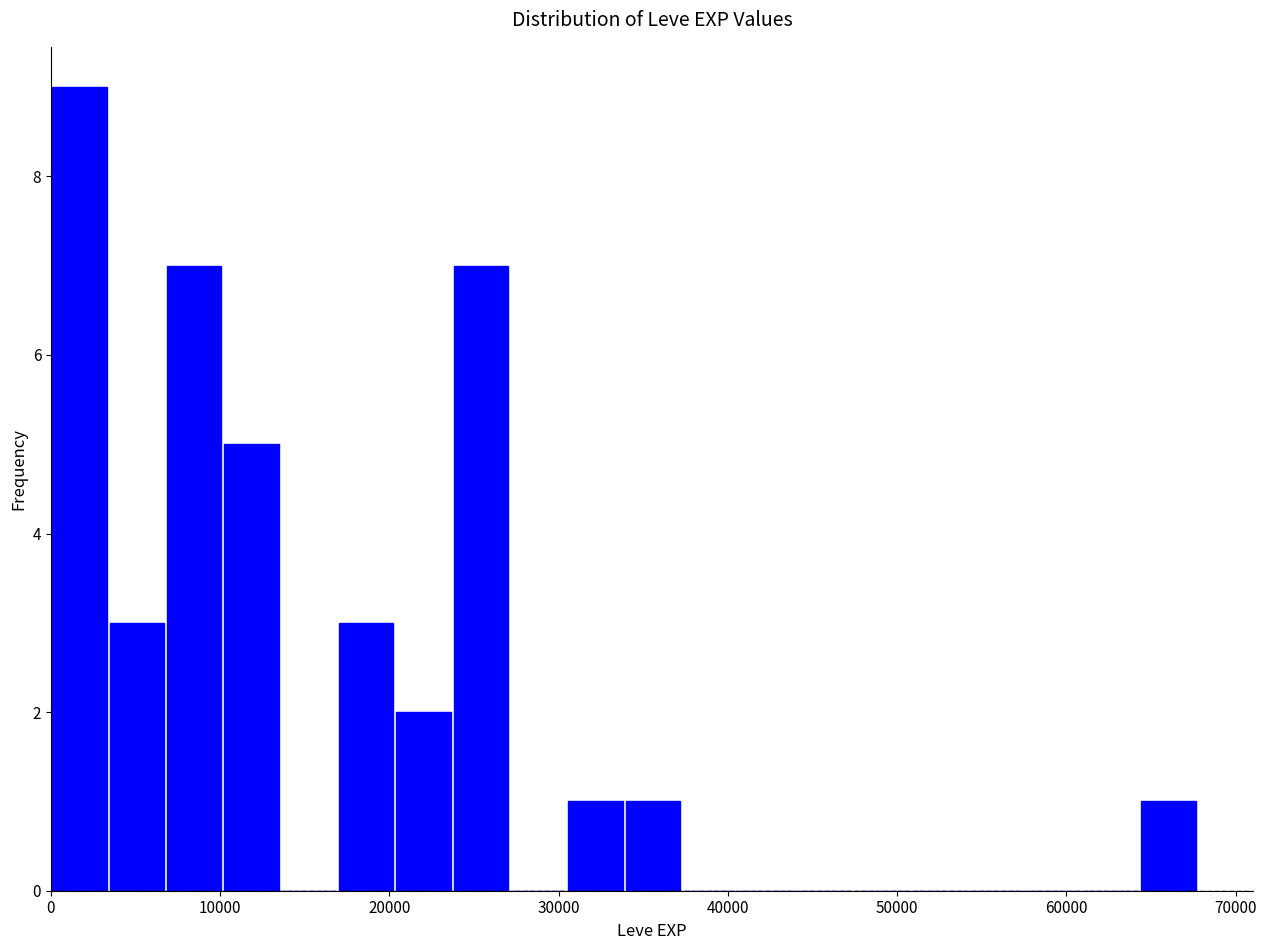

Read against the x-axis, roughly where is the centre of the tallest bar?

2000